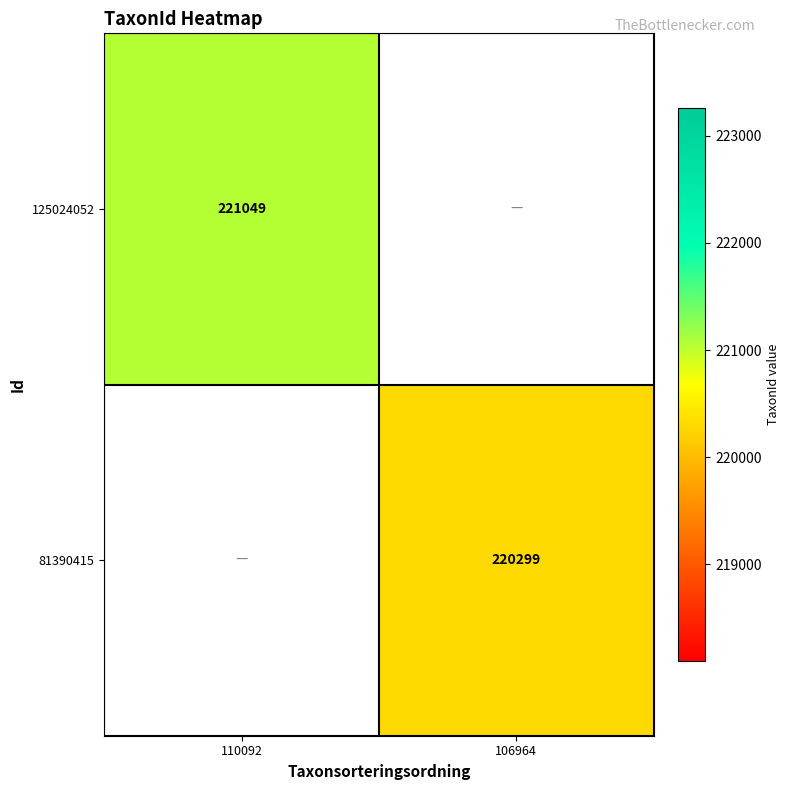

How many categories are shown in the chart?

2